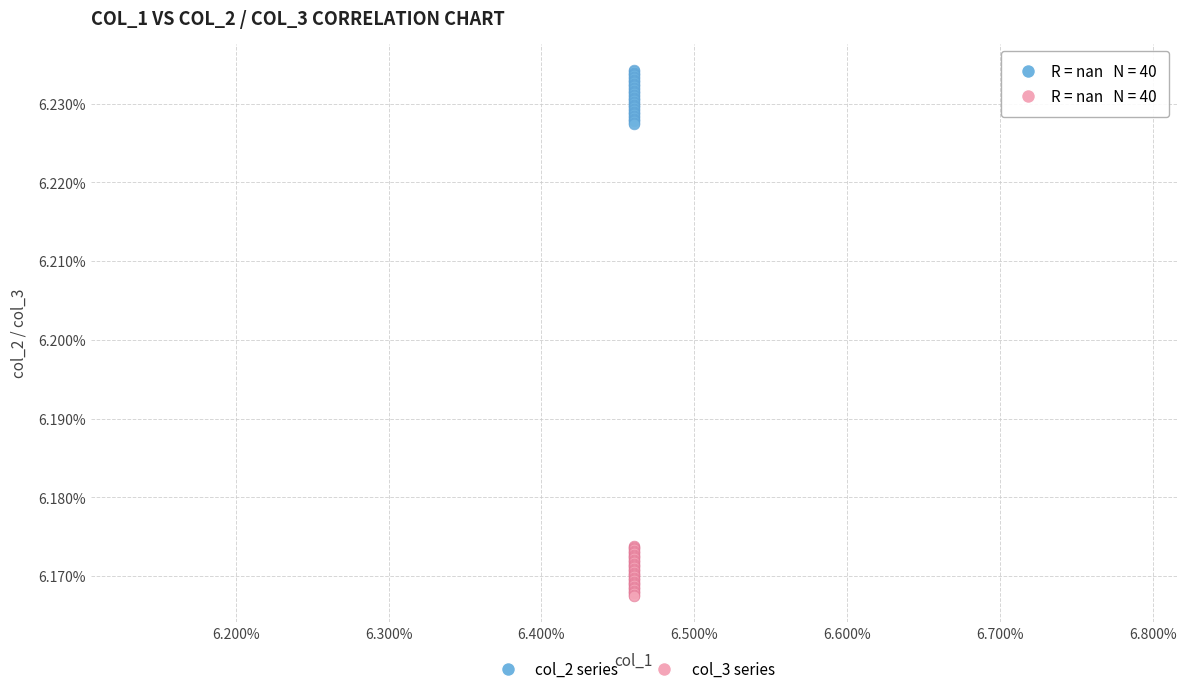

What are all the series names shown in the legend?

col_2 series, col_3 series